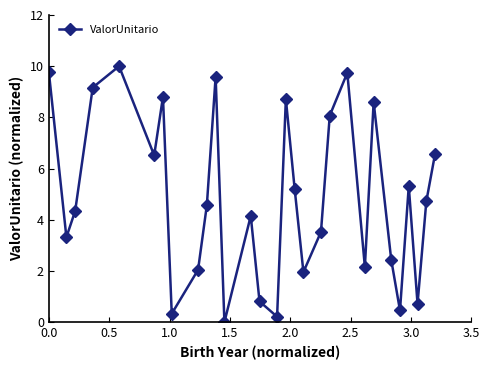

Count the number of data series in this chart.

1